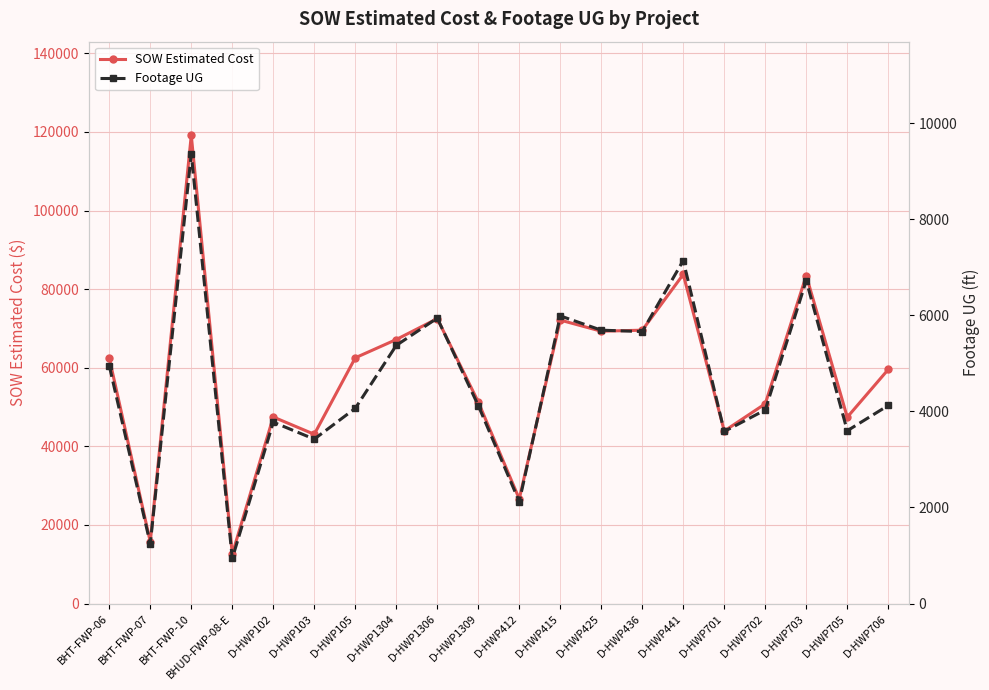

True or false: SOW Estimated Cost has a value of 47414.0 at D-HWP705.

True